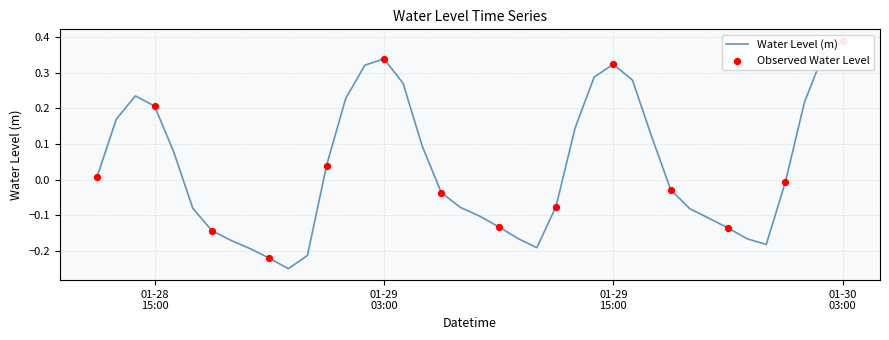

Between 2024-01-29 17:00:00 and 2024-01-30 00:00:00, which is larger?

2024-01-29 17:00:00